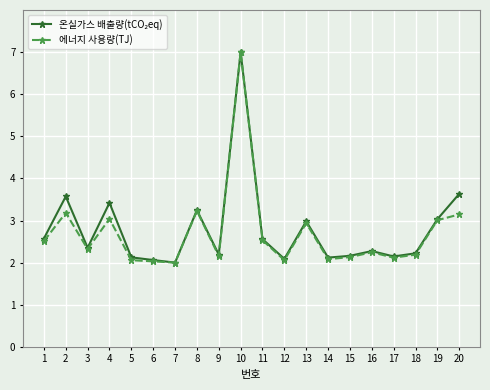

What is the sum of all 에너지 사용량(TJ) values?

54.0